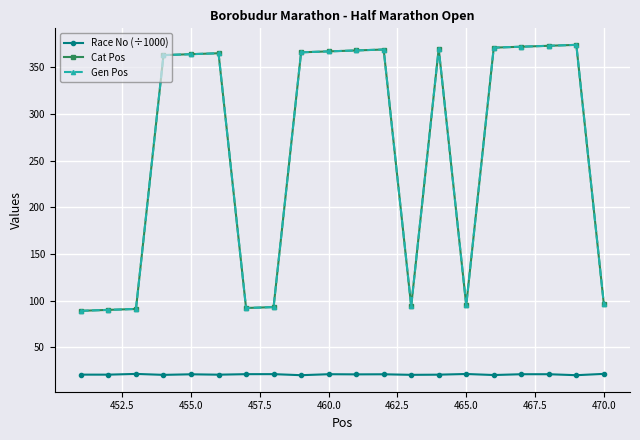

Is this an area chart (filled region under the line)?

No